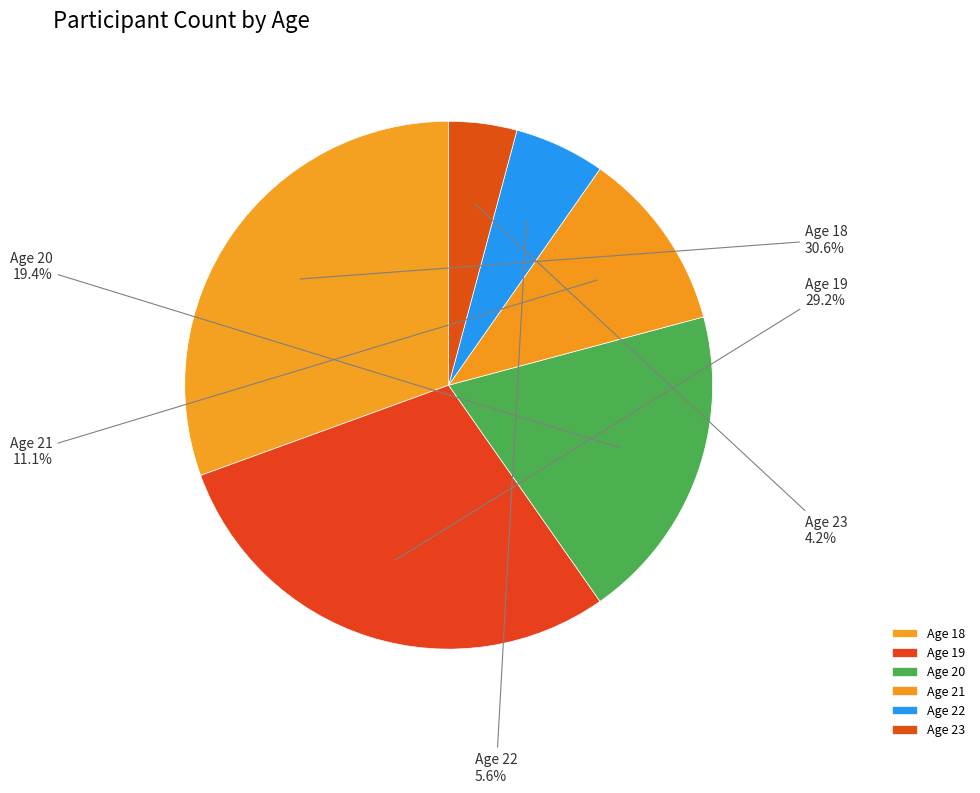

Which has a higher value, Age 23 or Age 22?

Age 22